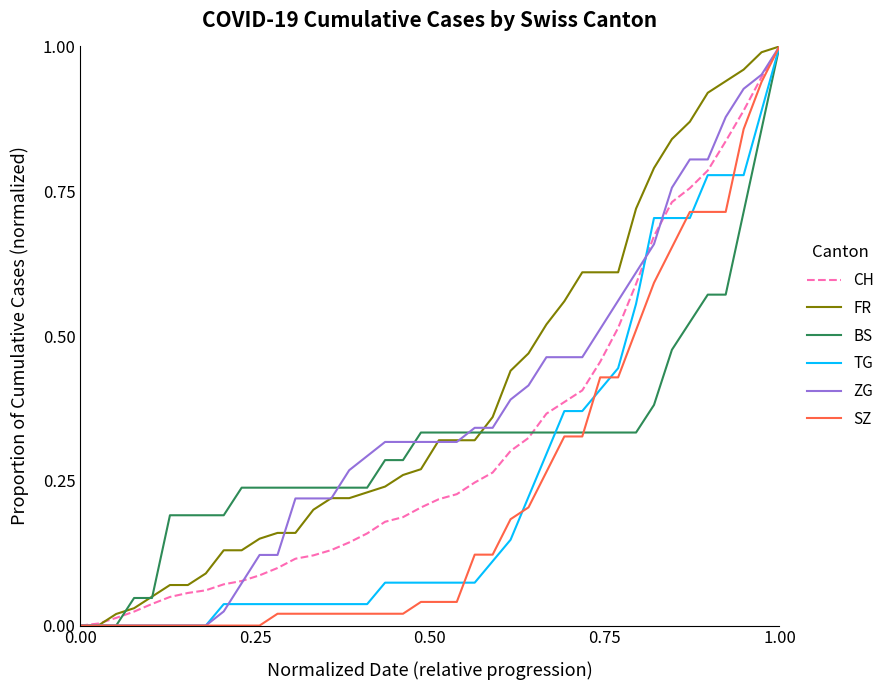

Does the chart display data point markers on the line(s)?

No